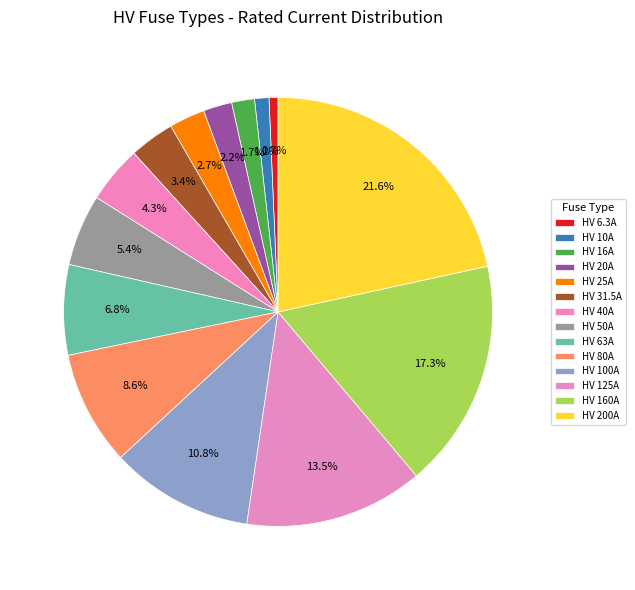

How many segments does this pie chart have?

14